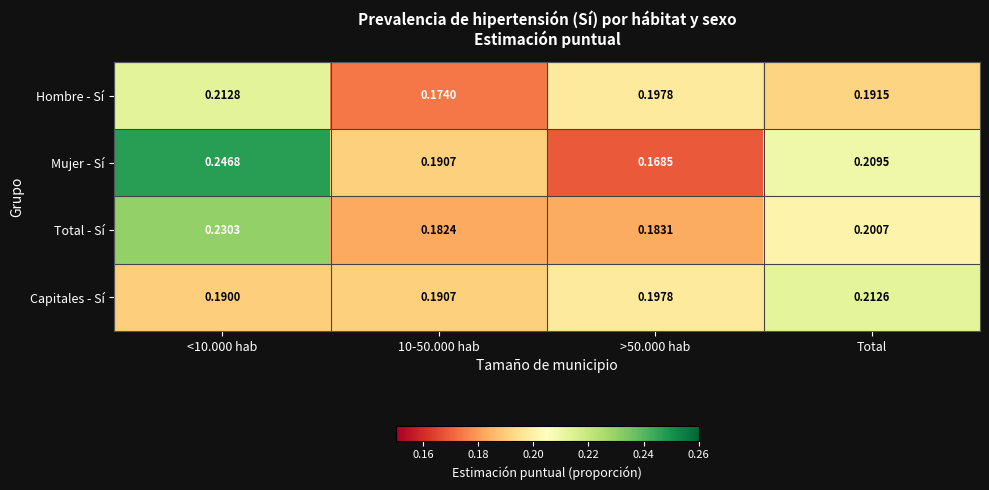

Rank the series by their maximum value, from lowest to highest.

Capitales - Sí, Hombre - Sí, Total - Sí, Mujer - Sí